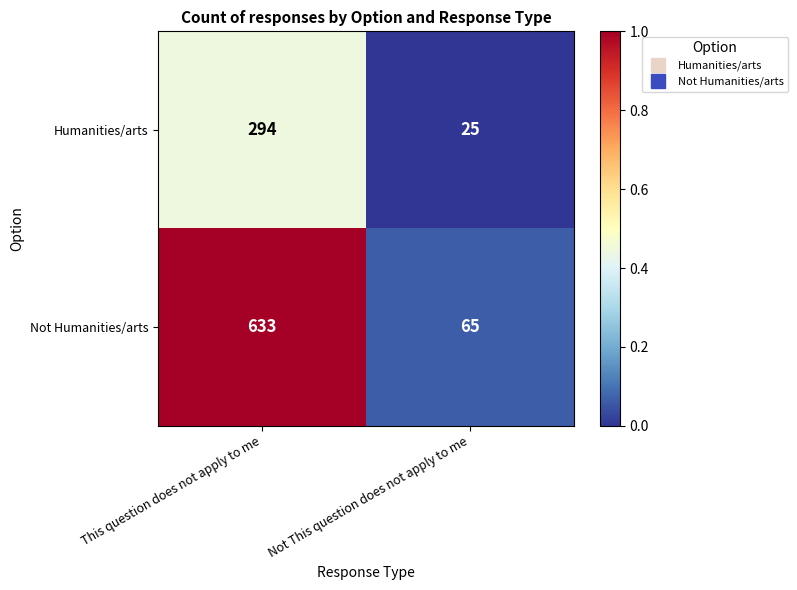

Which series has the largest range (max minus min)?

Not Humanities/arts